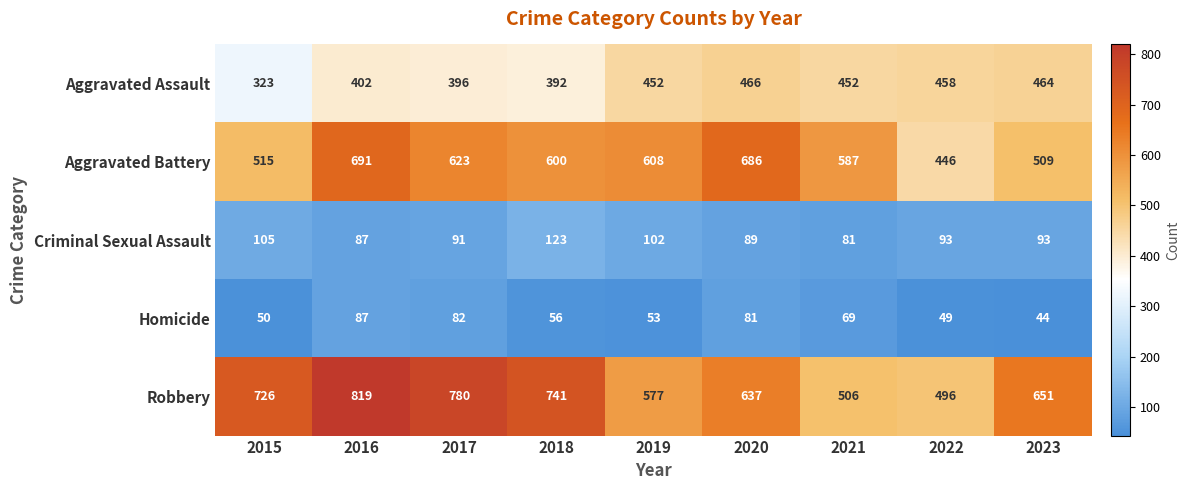

What is the smallest value displayed?

44